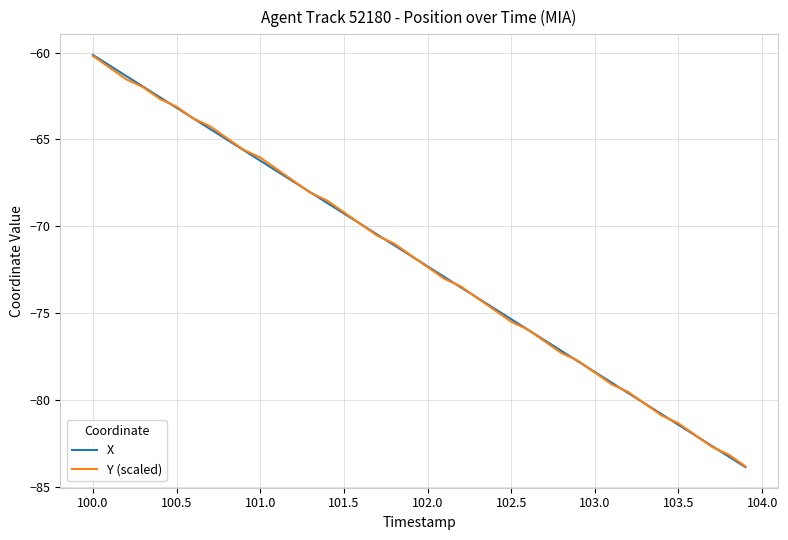

What is the greatest value displayed?

-60.1